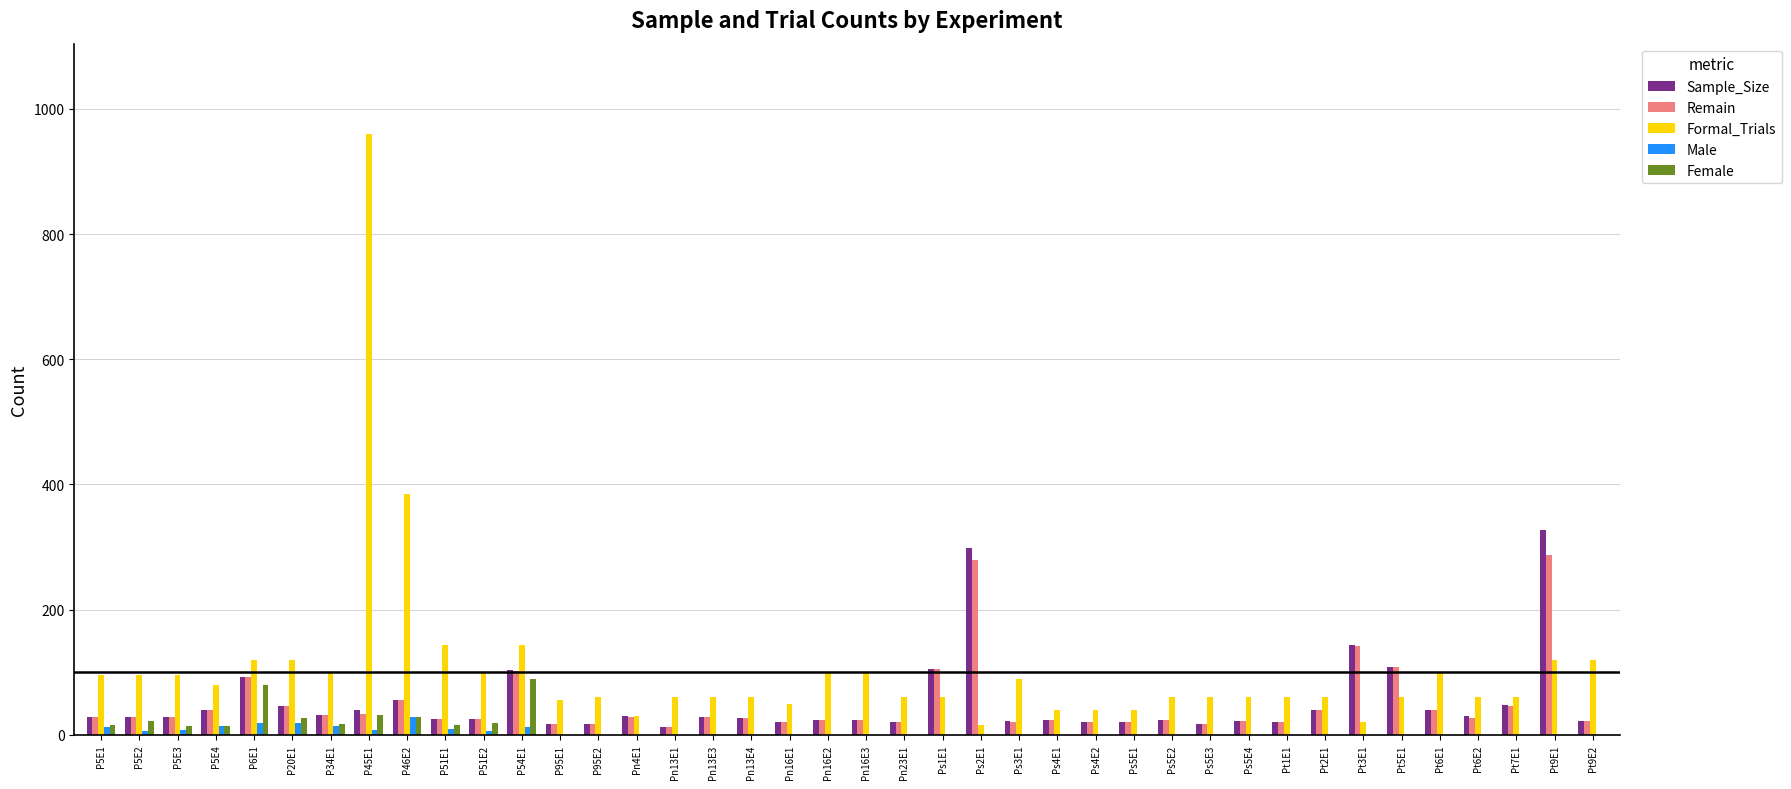

What is the sum of all Remain values?

2024